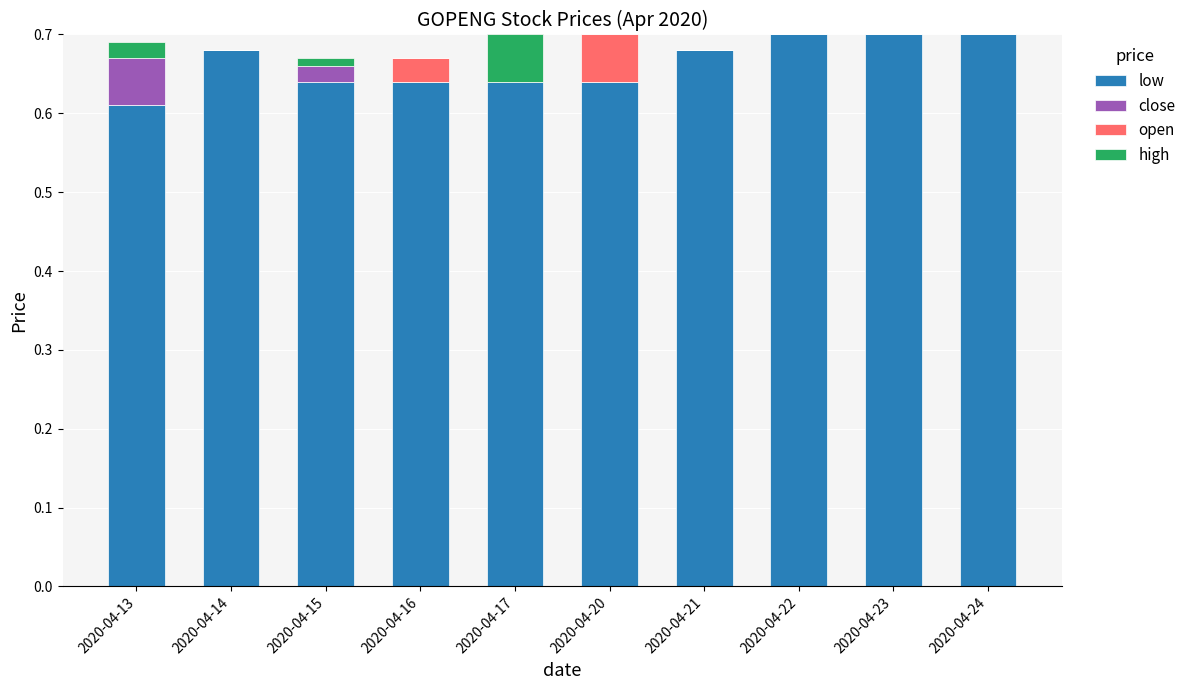

True or false: open has a value of 0.1 at 2020-04-14.

False